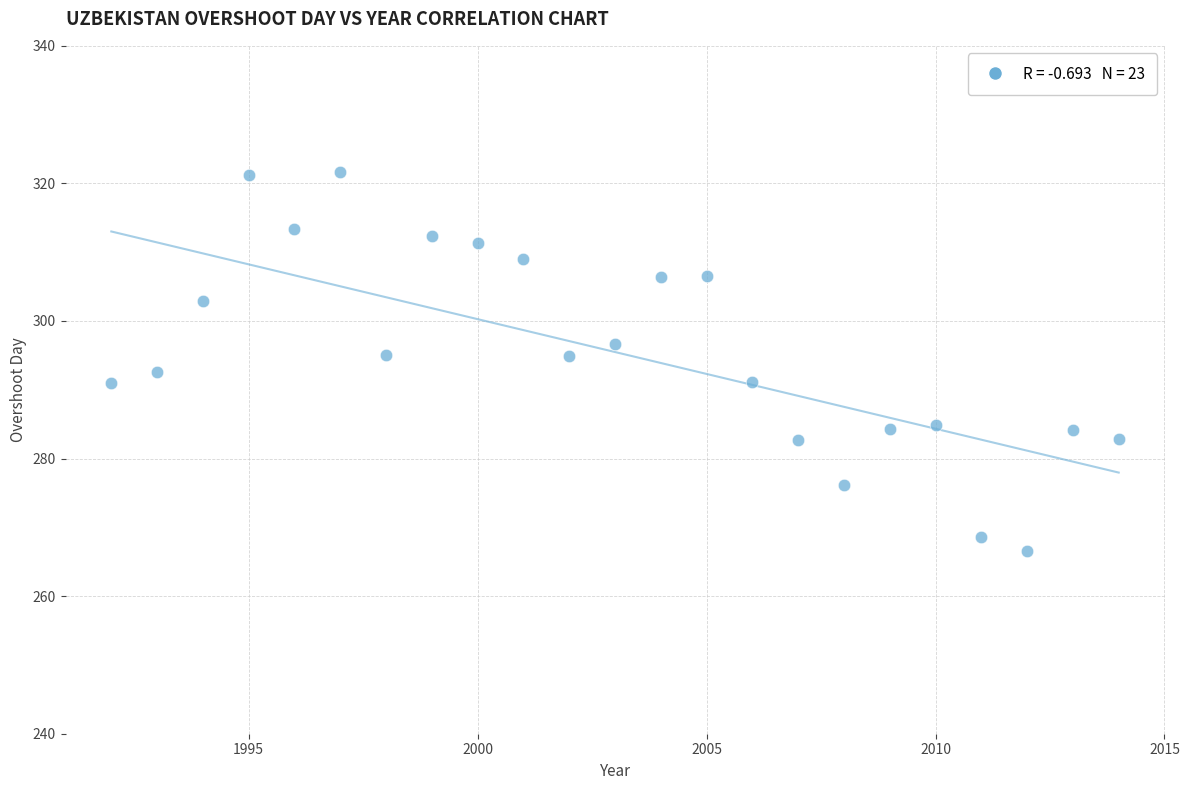

What is the range of X values (max minus min)?

22.0